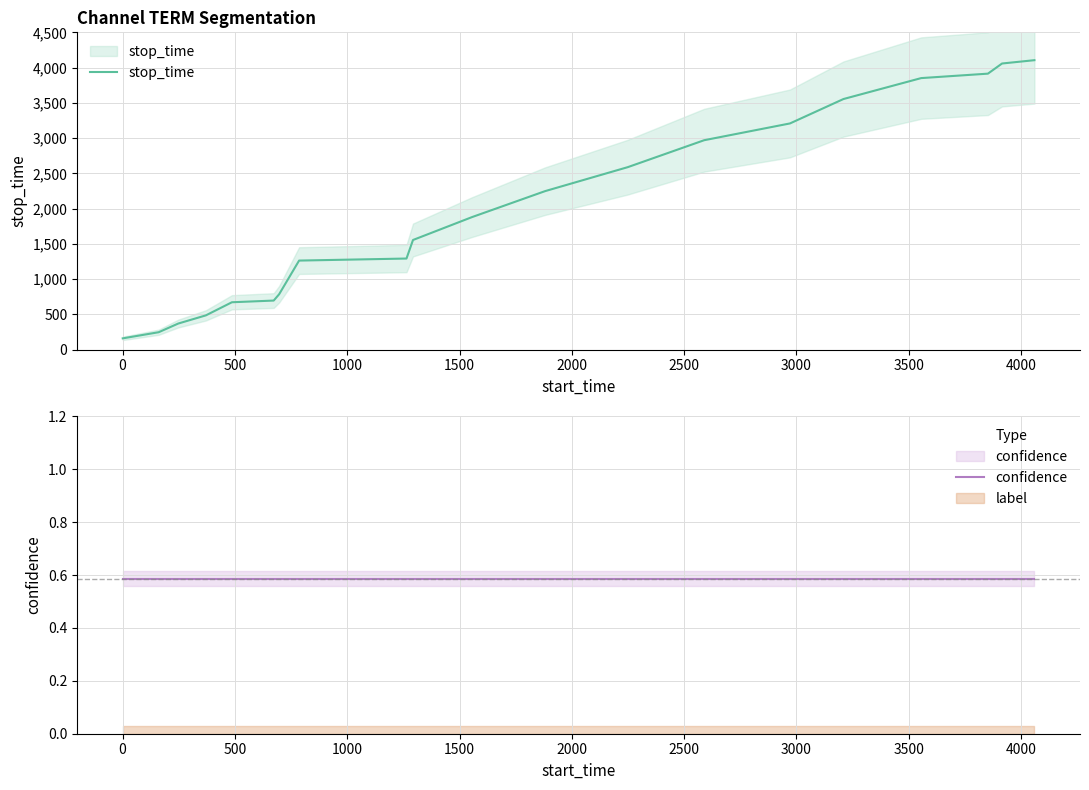

Reading left to right, extract all data points from this chart.

stop_time: 160.0	247.0	370.0	486.0	672.0	696.0	785.0	1263.0	1292.0	1555.0	1880.0	2248.0	2588.0	2970.0	3208.0	3554.0	3851.0	3914.0	4058.0	4105.0
confidence: 0.6	0.6	0.6	0.6	0.6	0.6	0.6	0.6	0.6	0.6	0.6	0.6	0.6	0.6	0.6	0.6	0.6	0.6	0.6	0.6